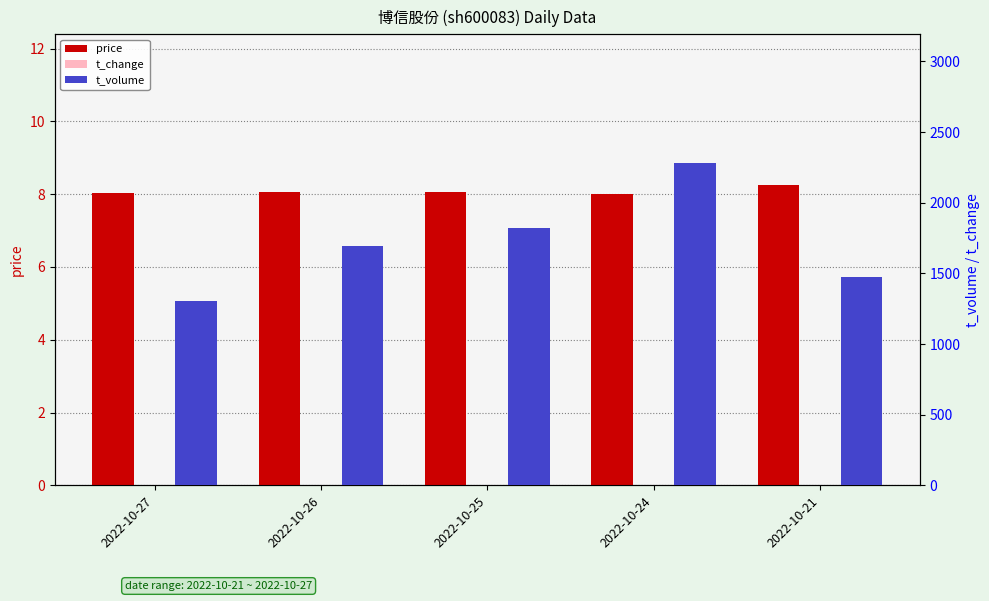

How many bars are there in each group?

3